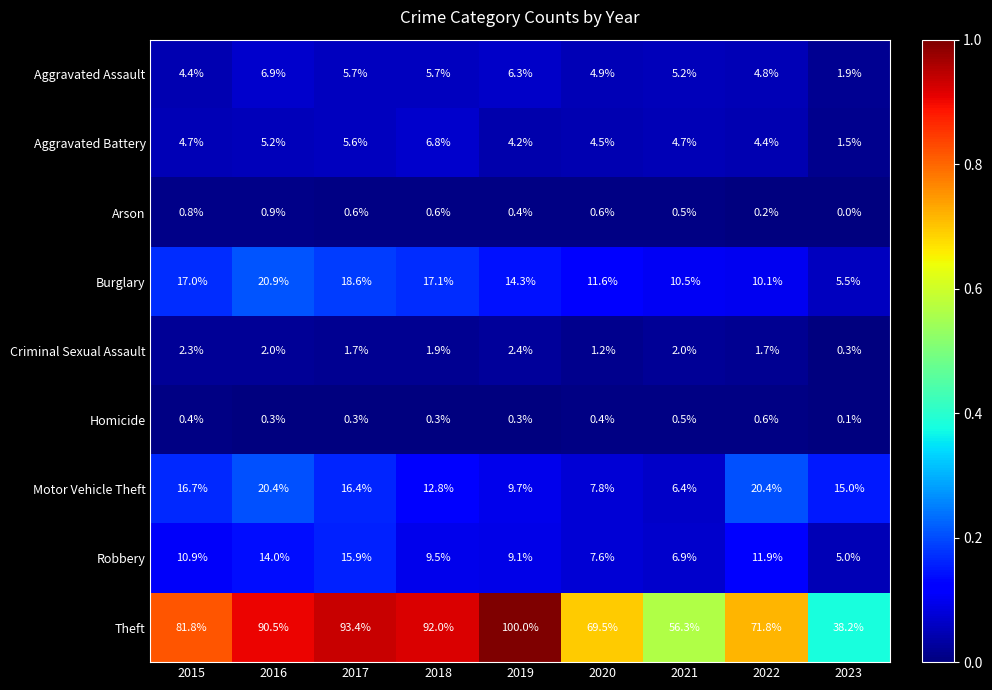

At which category is the sum across all series the highest?

2016